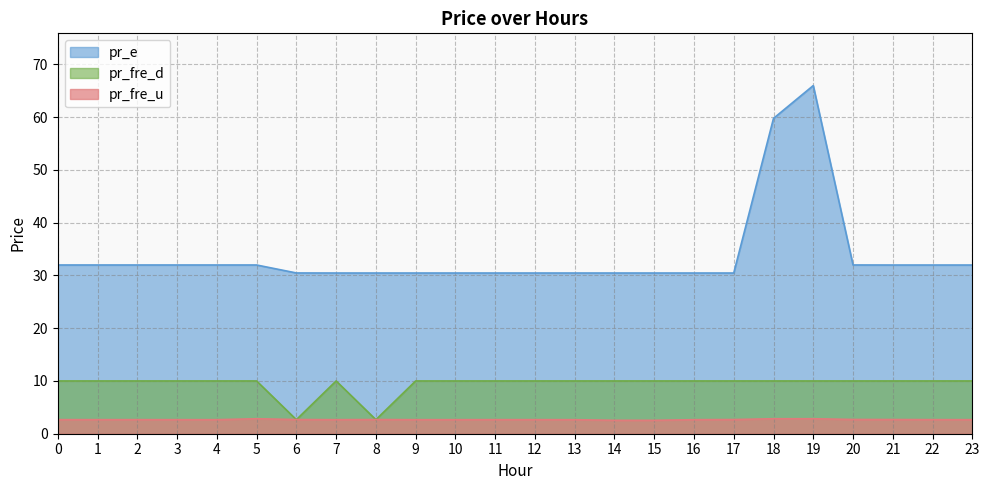

At how many categories does at least one series exceed 50?

2